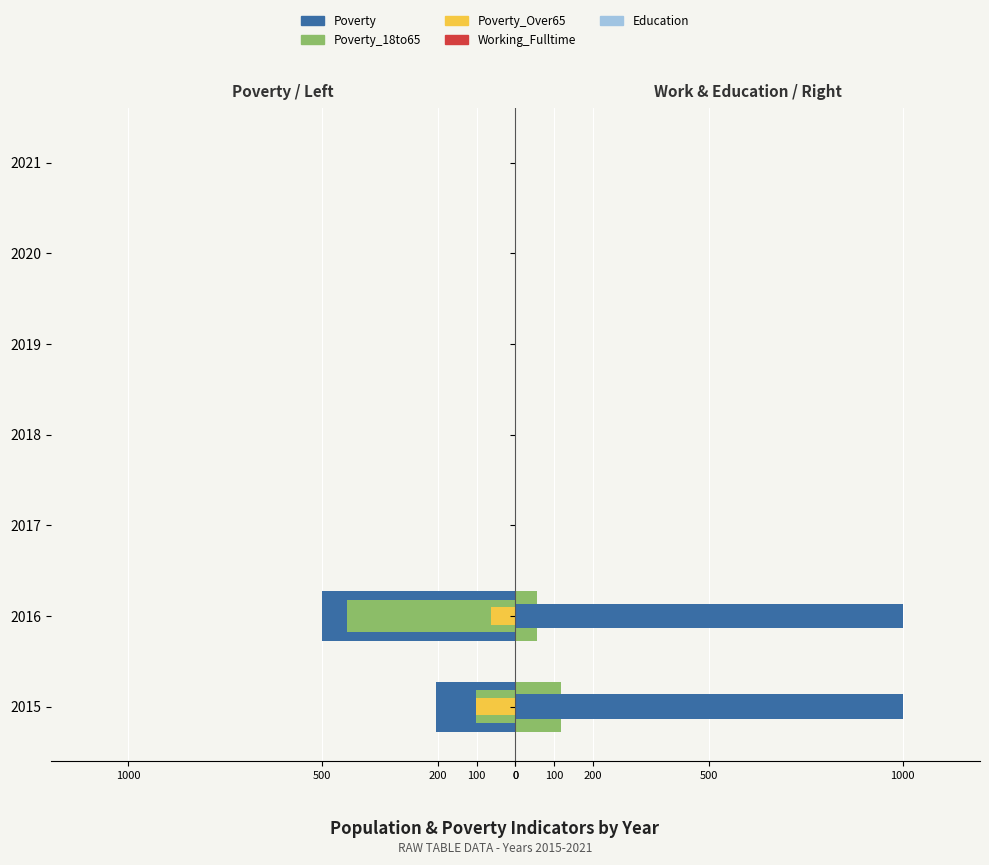

What is the average value of the Working_Fulltime series?

25